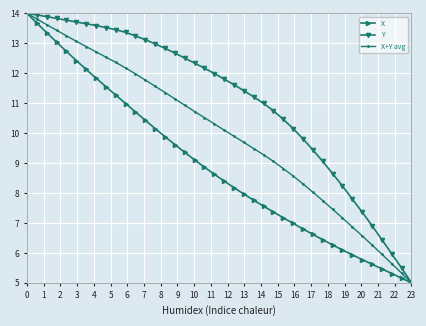

Reading left to right, list all the values displayed in this chart.

X: 14.0	13.7	13.4	13.0	12.7	12.4	12.1	11.8	11.6	11.3	11.0	10.7	10.4	10.2	9.9	9.6	9.4	9.1	8.9	8.6	8.4	8.2	8.0	7.8	7.6	7.4	7.2	7.0	6.8	6.6	6.4	6.3	6.1	5.9	5.8	5.6	5.5	5.3	5.2	5.0
Y: 14.0	14.0	13.9	13.8	13.8	13.7	13.7	13.6	13.5	13.5	13.4	13.2	13.1	13.0	12.8	12.7	12.5	12.3	12.2	12.0	11.8	11.6	11.4	11.2	11.0	10.7	10.5	10.2	9.8	9.4	9.1	8.6	8.2	7.8	7.4	6.9	6.4	6.0	5.5	5.0
X+Y avg: 14.0	13.8	13.6	13.4	13.3	13.1	12.9	12.7	12.5	12.4	12.2	12.0	11.8	11.6	11.4	11.1	10.9	10.7	10.5	10.3	10.1	9.9	9.7	9.5	9.3	9.1	8.8	8.6	8.3	8.0	7.7	7.5	7.2	6.9	6.6	6.3	6.0	5.6	5.3	5.0